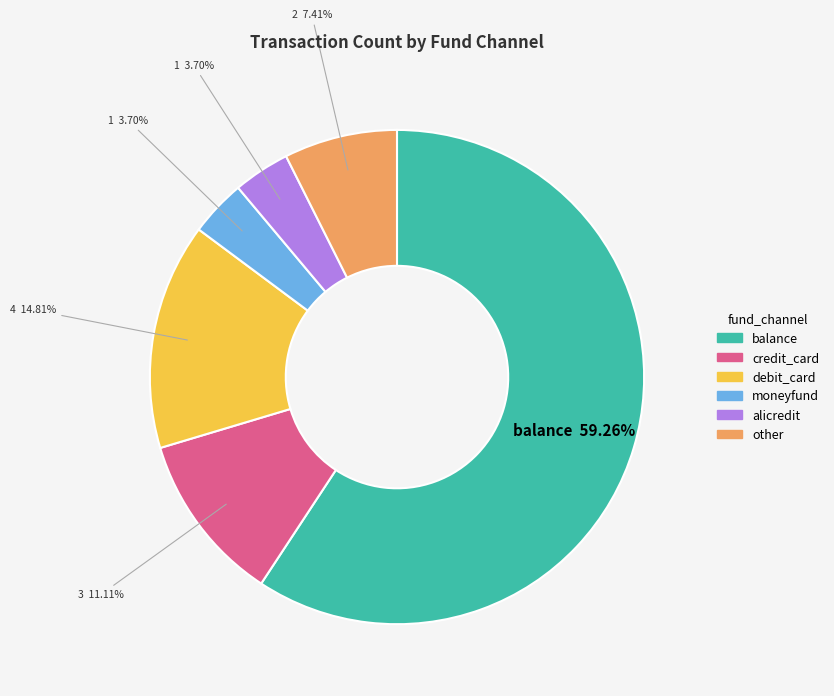

Combined, do credit_card and alicredit account for over 50%?

No